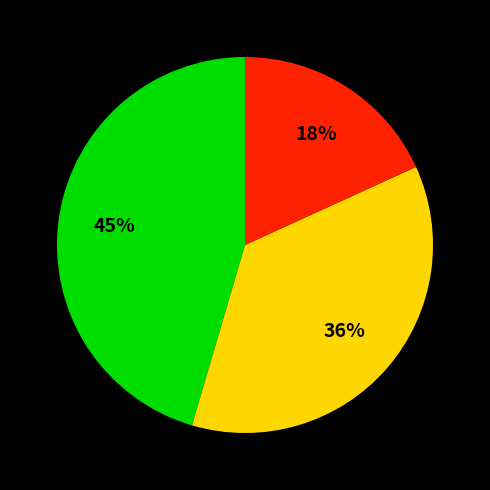

To the nearest percent, what is the average slice percentage?

33%